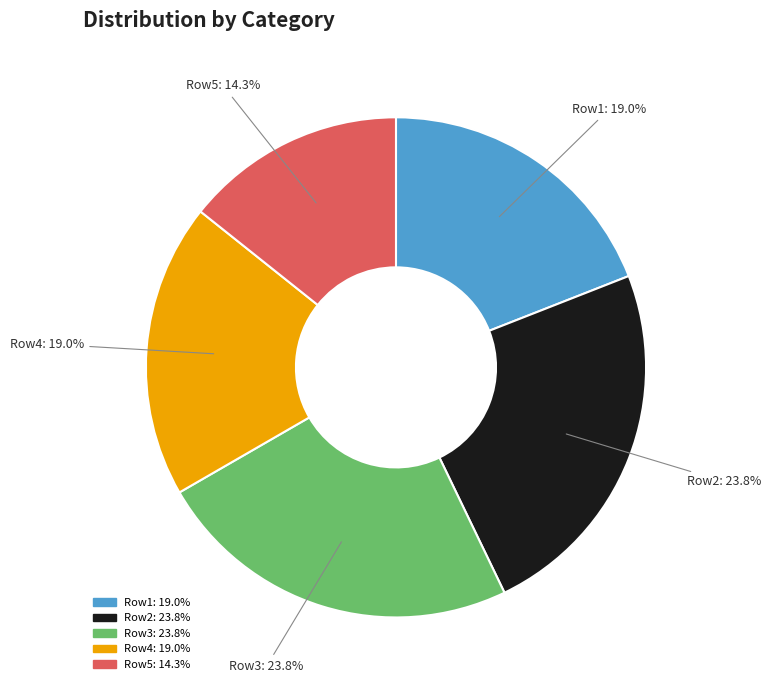

Which slice is the smallest?

Row5